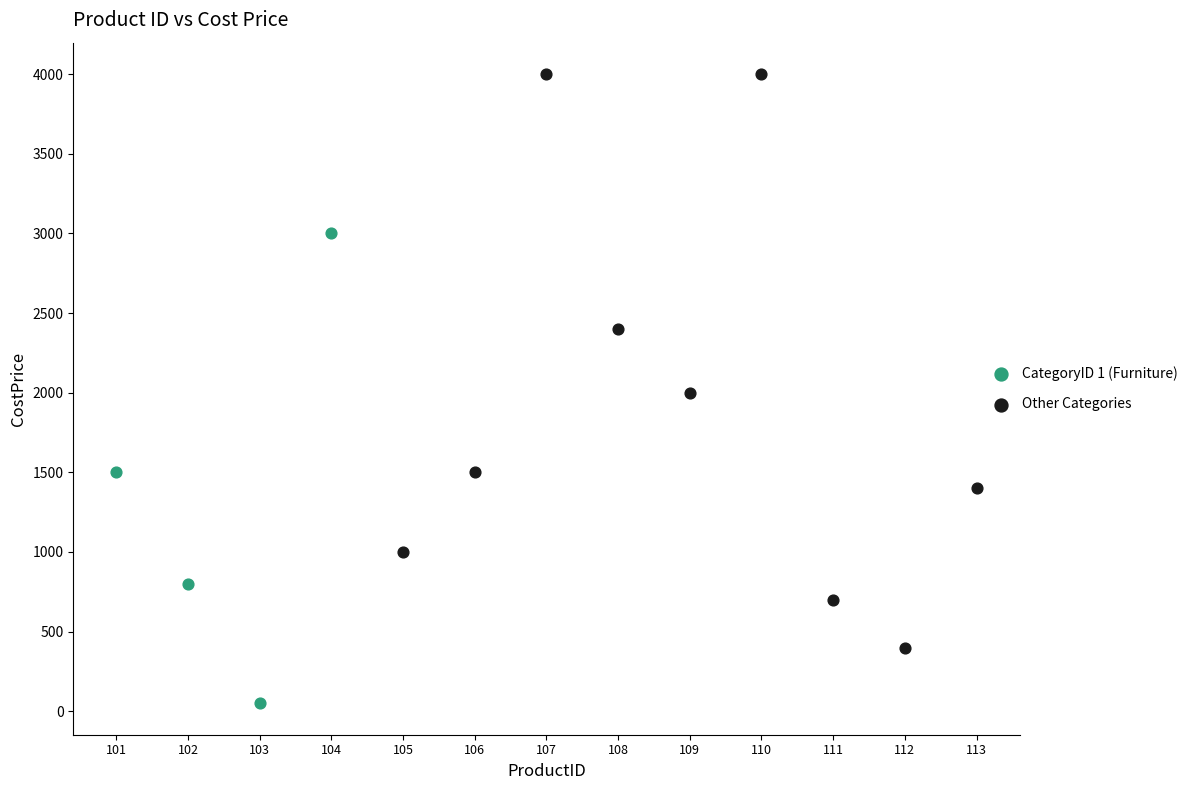

Which series contains the highest Y value?

Other Categories